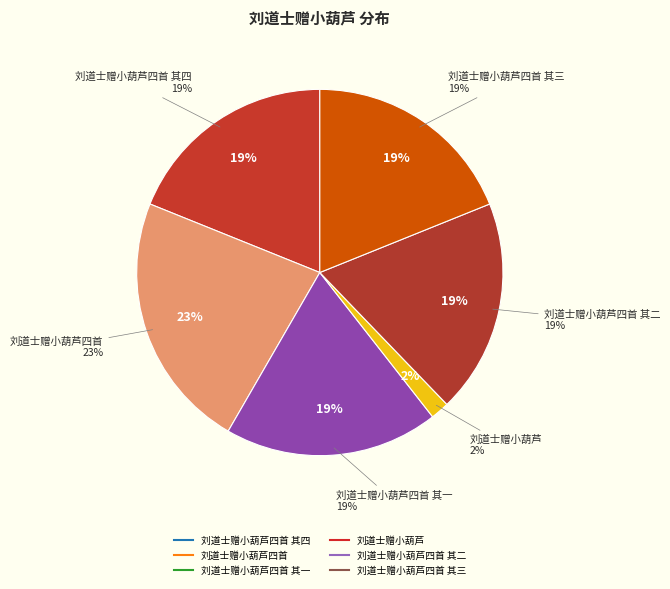

Is it true that 刘道士赠小葫芦四首 其四 is 19% of the pie?

True